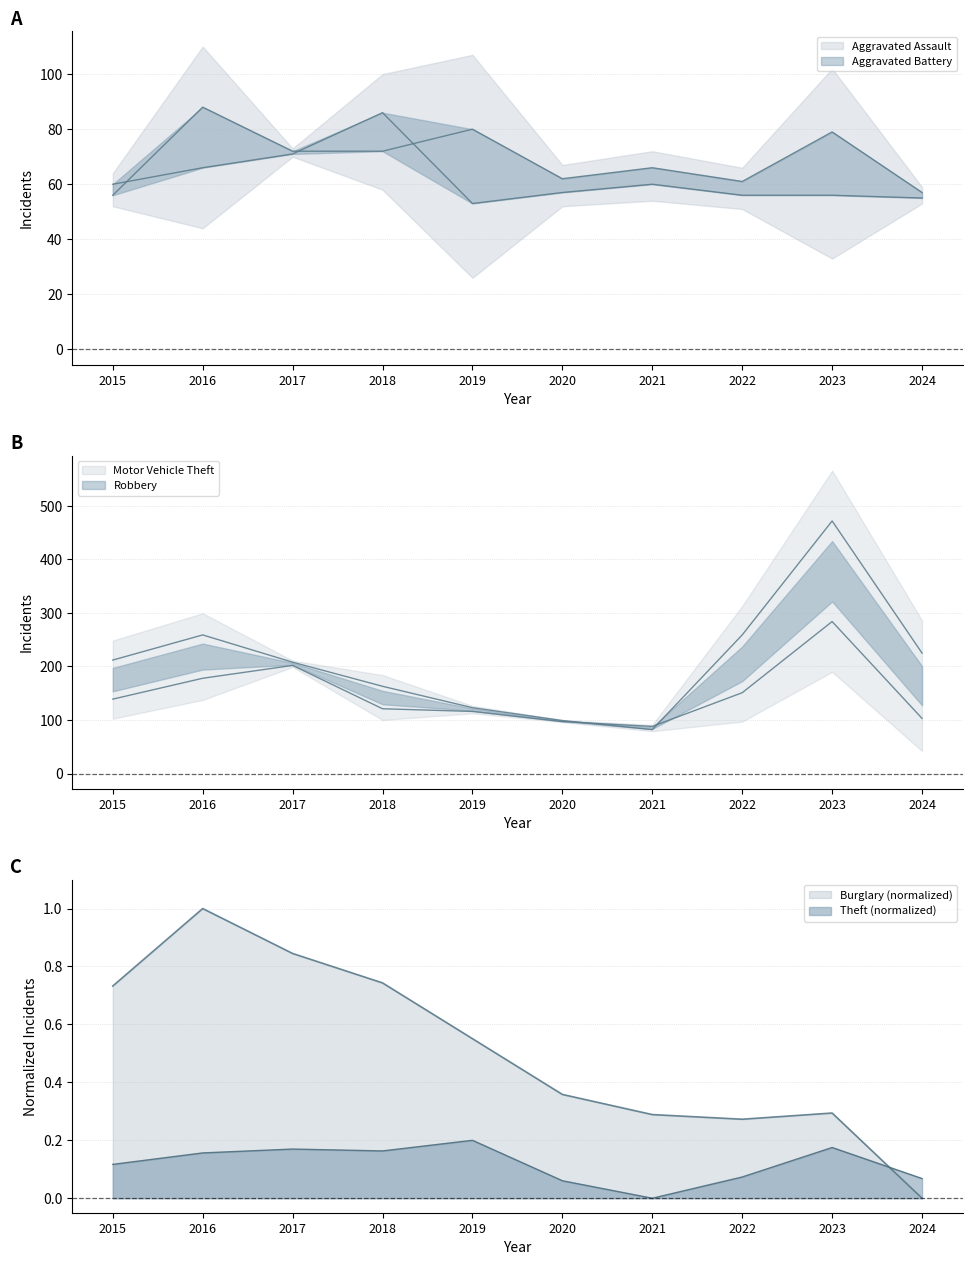

Does the chart display data point markers on the line(s)?

No